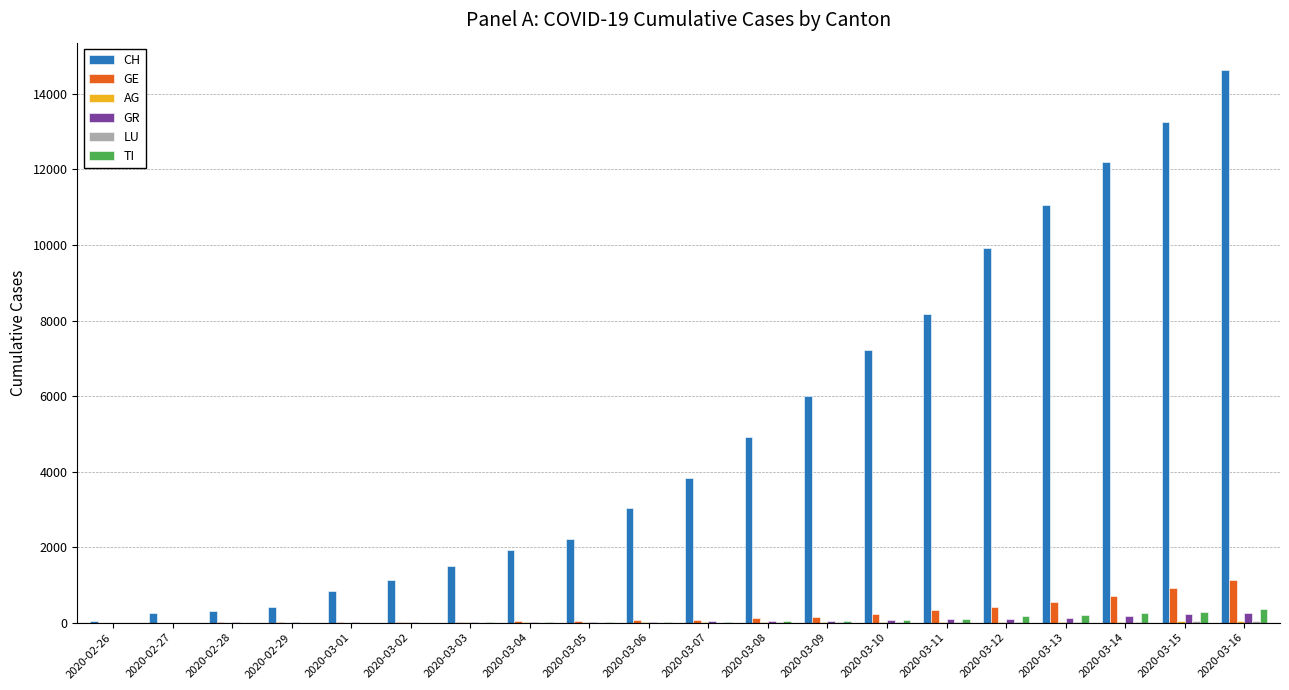

What is the difference between the TI values at 2020-03-03 and 2020-03-01?

2